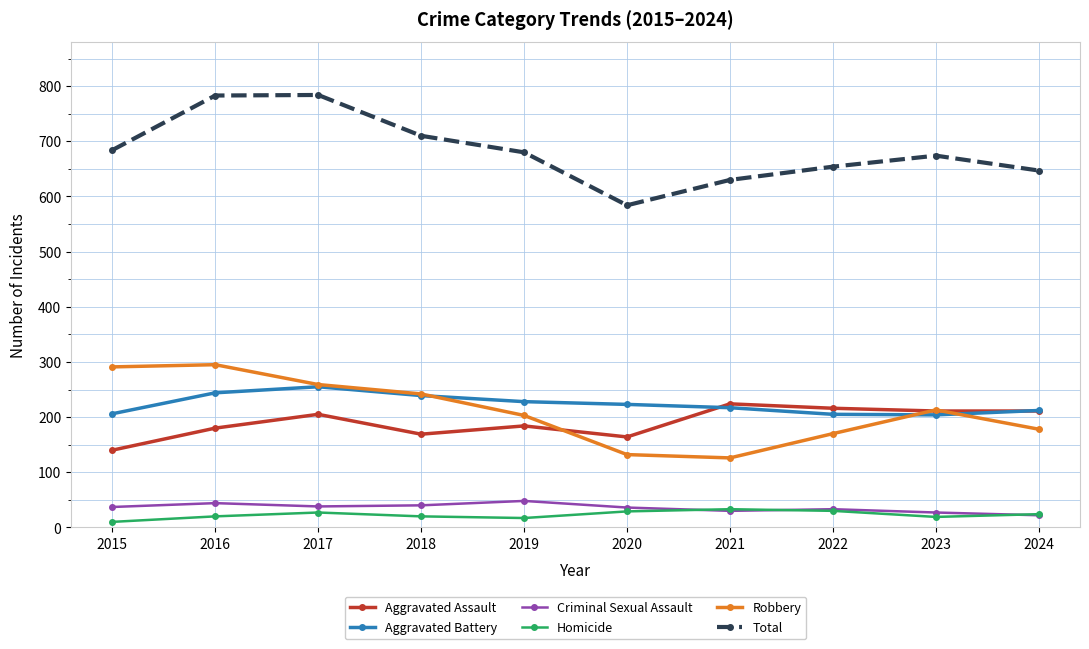

What is the spread (max minus min) of values at 2020?

555